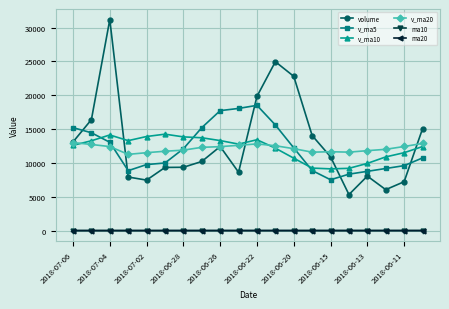

True or false: v_ma20 has more than 0 points higher than both neighbors.

True